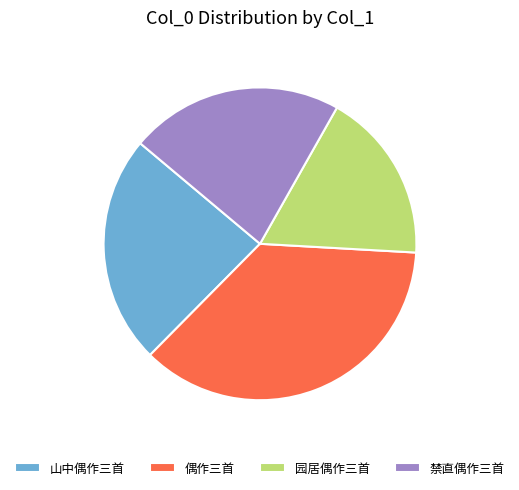

Which category has the biggest portion of the pie?

偶作三首